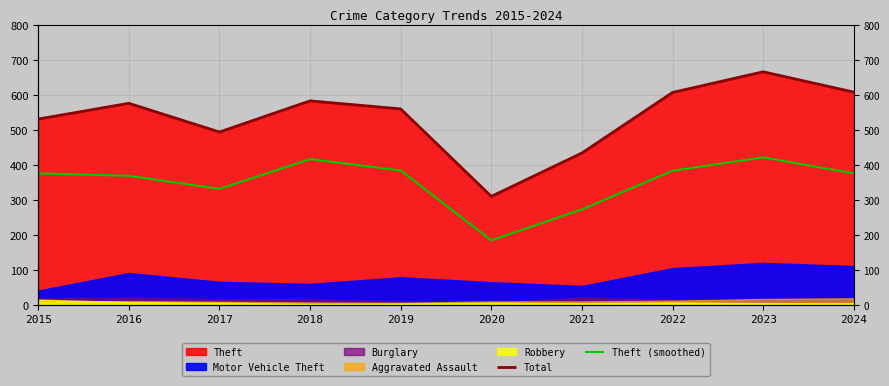

The value of Total at 2016 is 576.0. True or false?

True